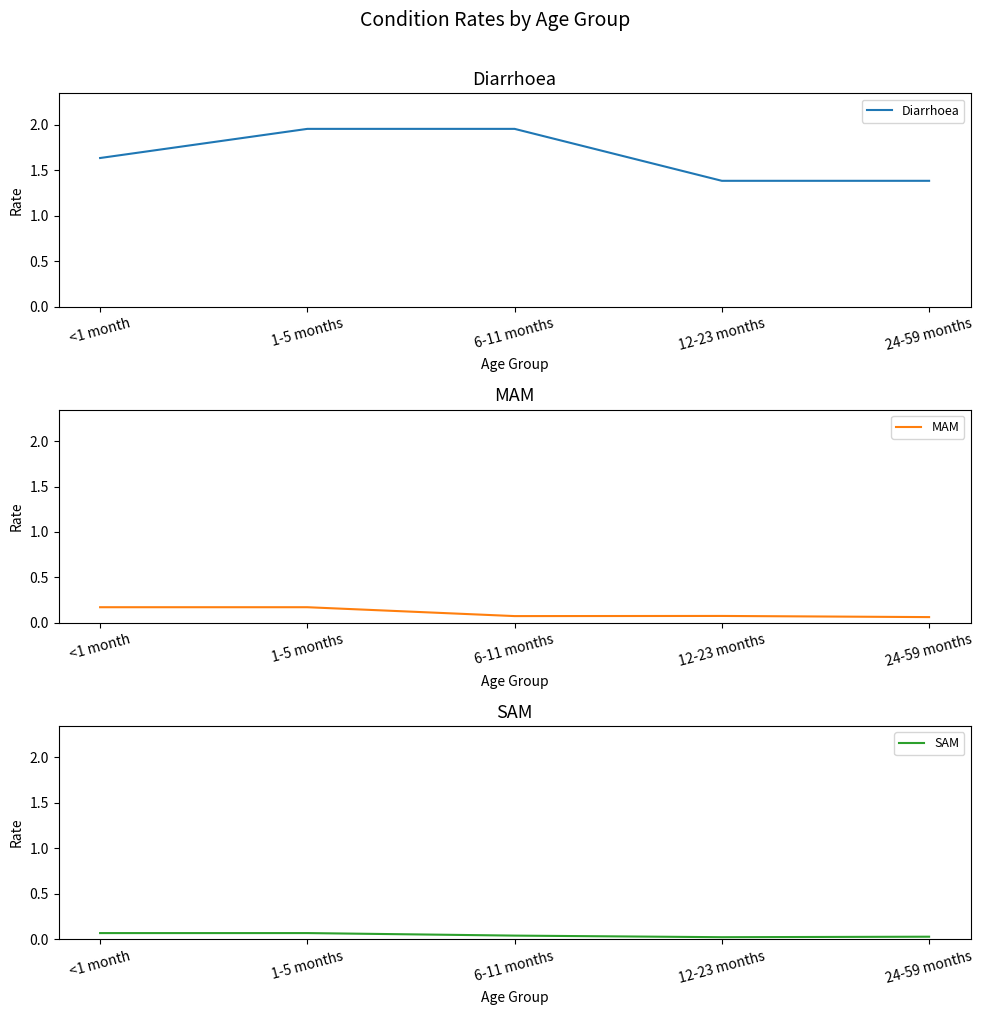

At which category does MAM reach its first local valley?

6-11 months